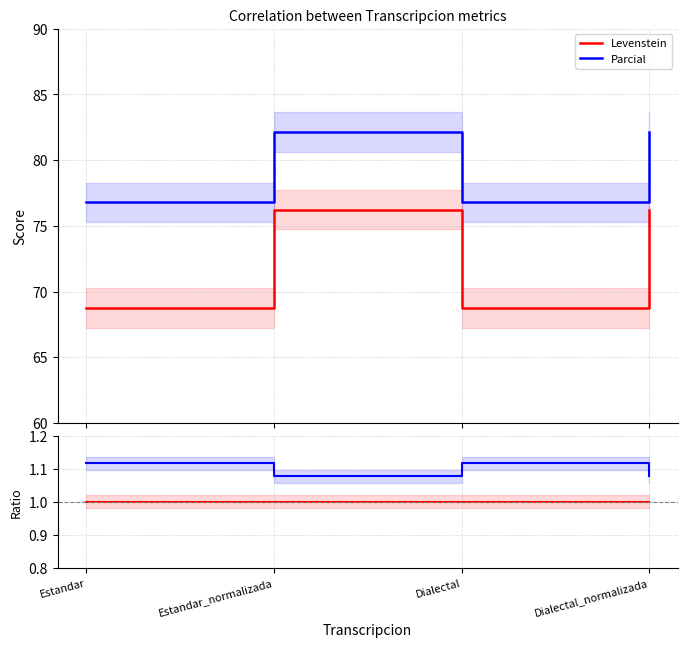

What position from the right is Dialectal?

2